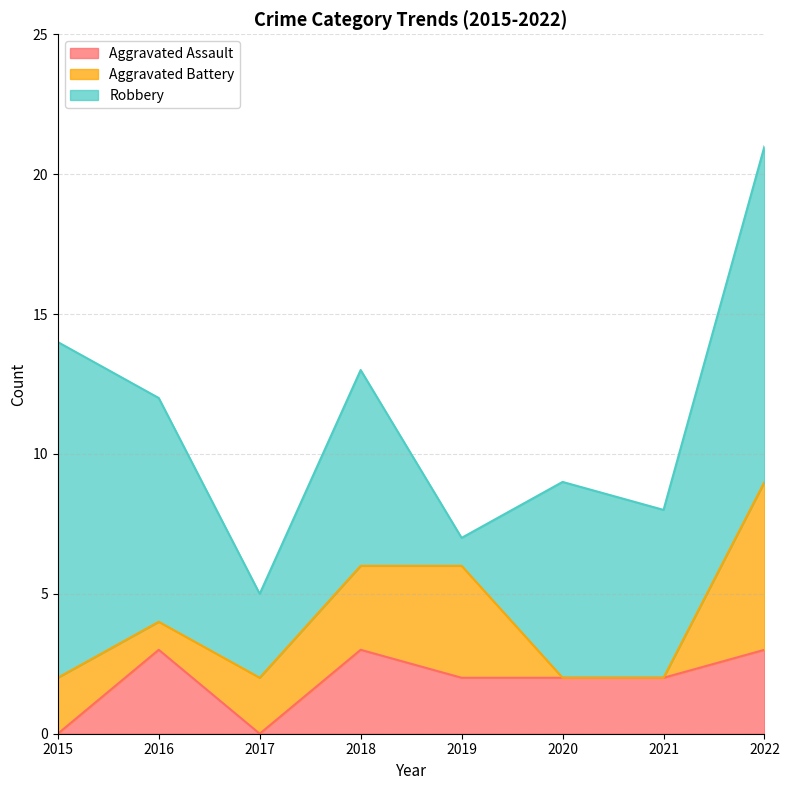

At which category does the chart reach its minimum across all series?

2015